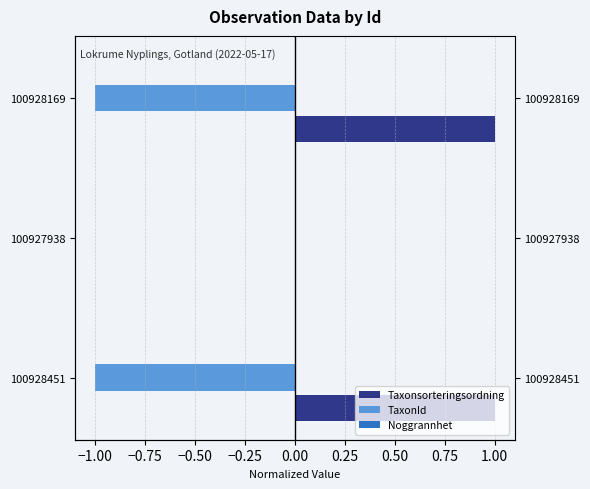

What is the sum of the TaxonId values at 100927938 and 100928451?

-1.0